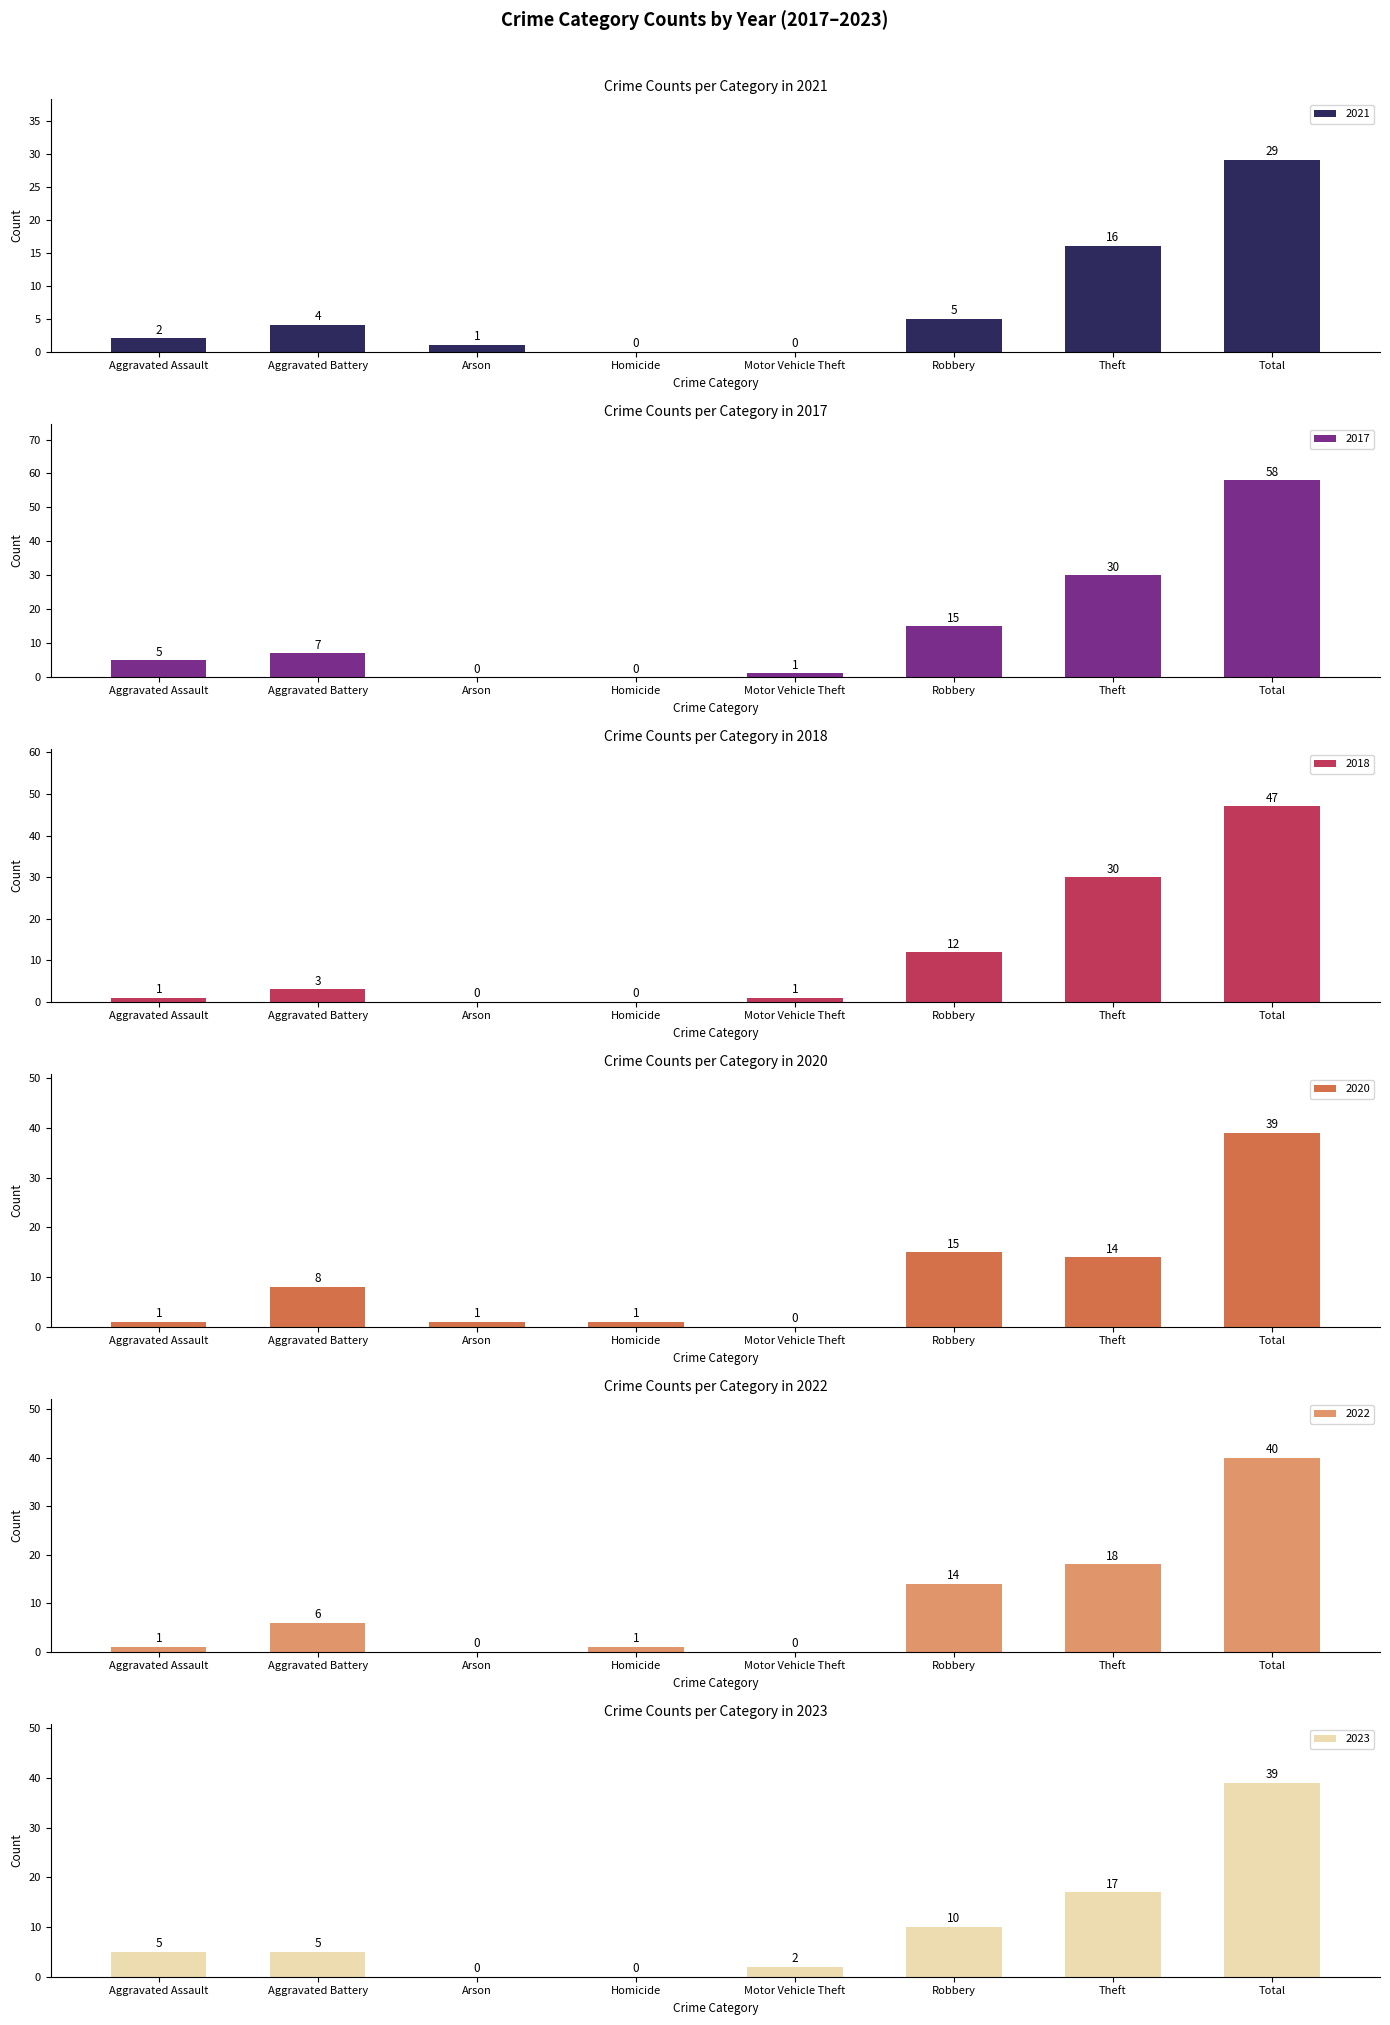

True or false: 2017 has a value of 5 at Aggravated Assault.

True